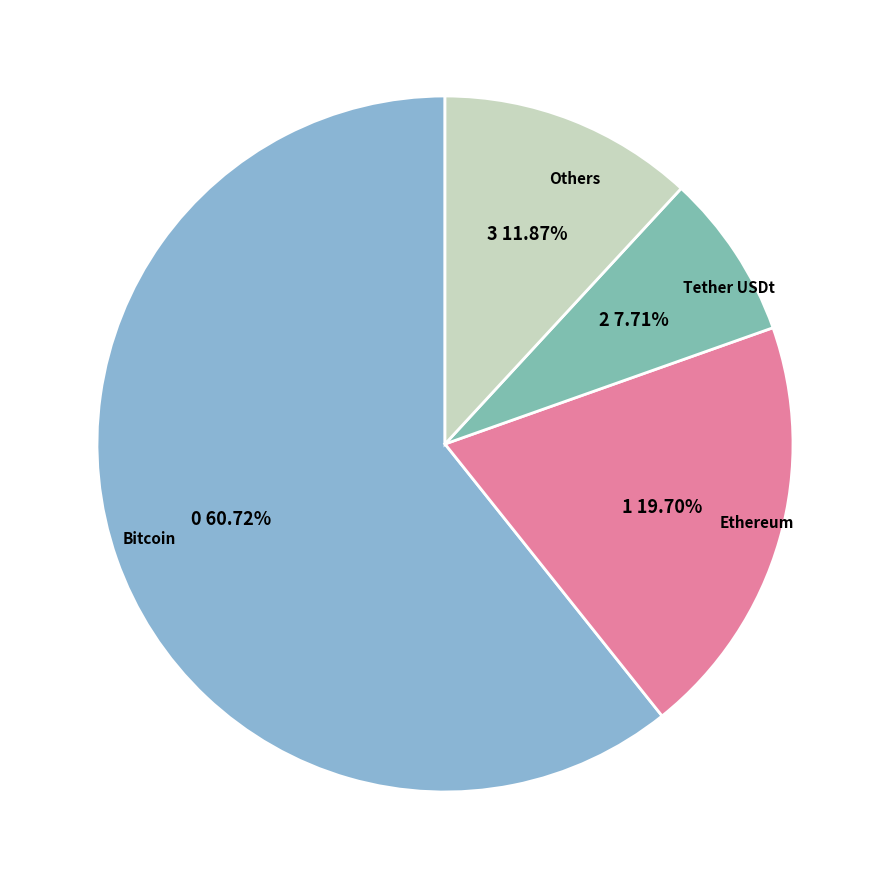

What percentage is the Ethereum slice, to the nearest percent?

20%